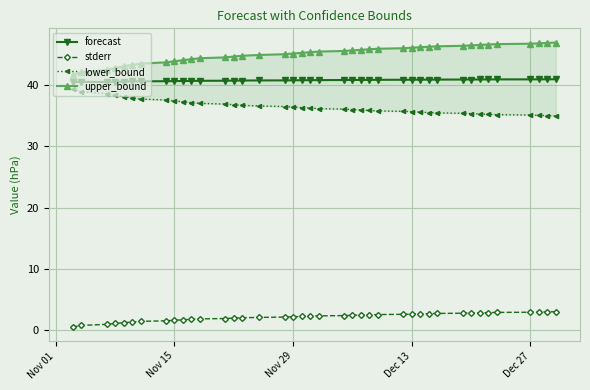

The value of stderr at Dec 13 is 4.2. True or false?

False